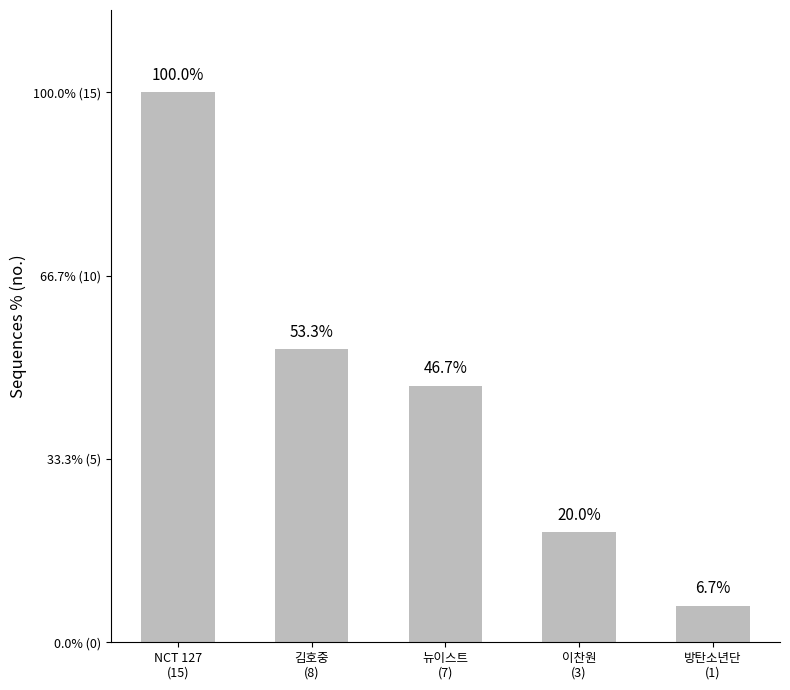

Does the chart contain any negative values?

No